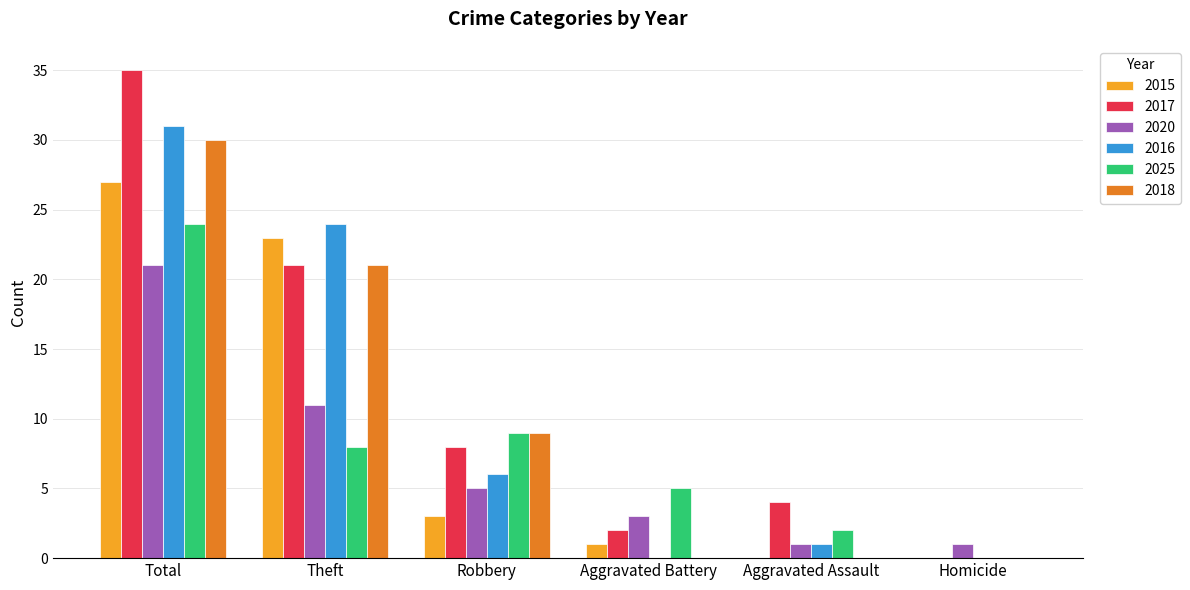

Reading right to left, list all the values displayed in this chart.

2015: 0	0	1	3	23	27
2017: 0	4	2	8	21	35
2020: 1	1	3	5	11	21
2016: 0	1	0	6	24	31
2025: 0	2	5	9	8	24
2018: 0	0	0	9	21	30